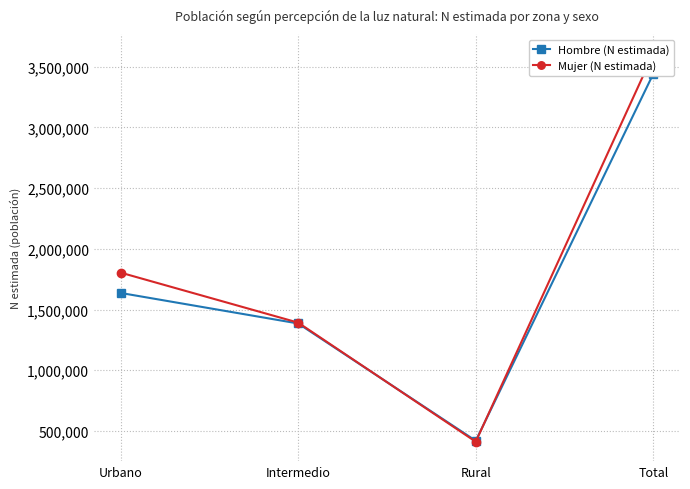

At which category does the chart reach its minimum across all series?

Rural